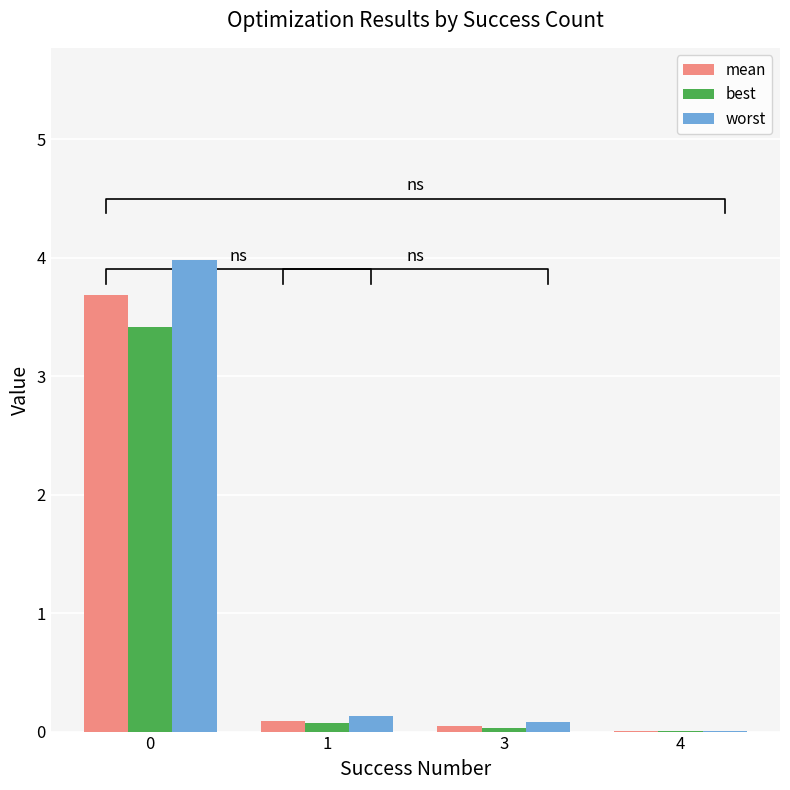

List the series in order of their peak value, lowest first.

best, mean, worst